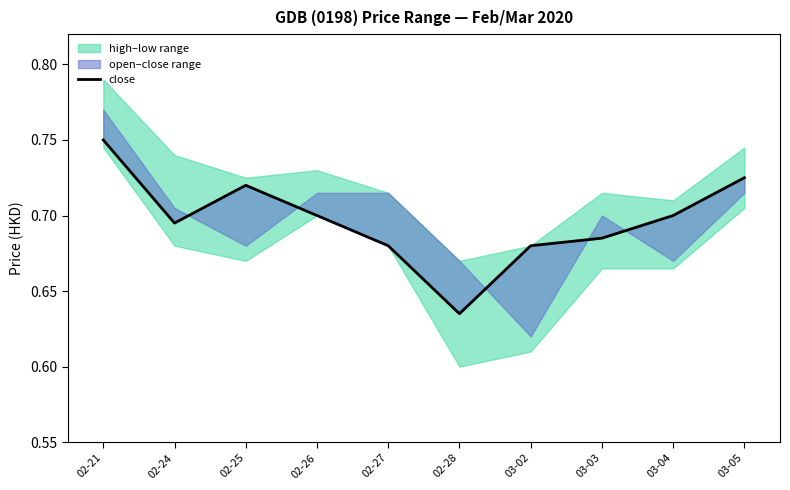

What is the approximate value at 03-04?

0.7